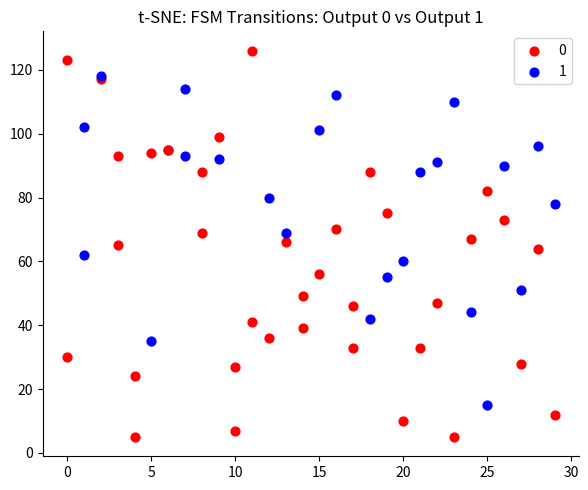

What are all the series names shown in the legend?

0, 1